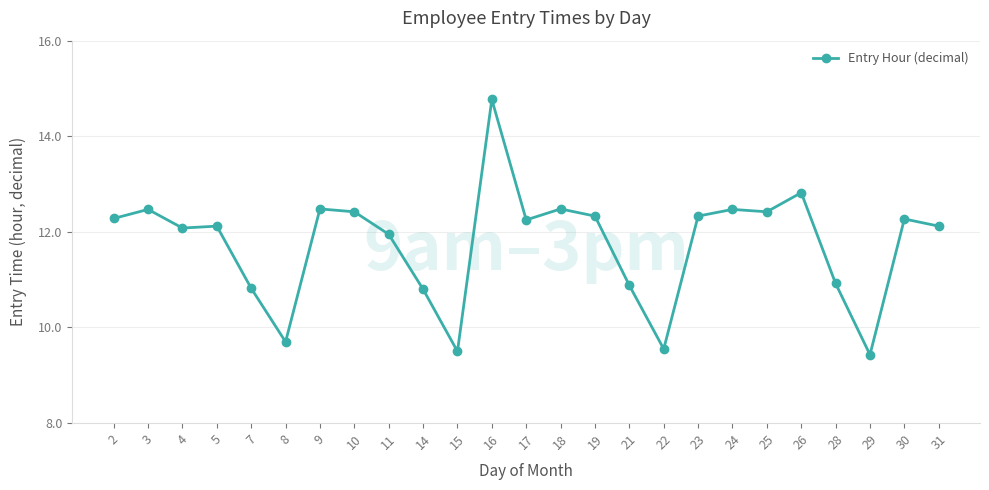

What is the value of the 8th point from the left?

12.4